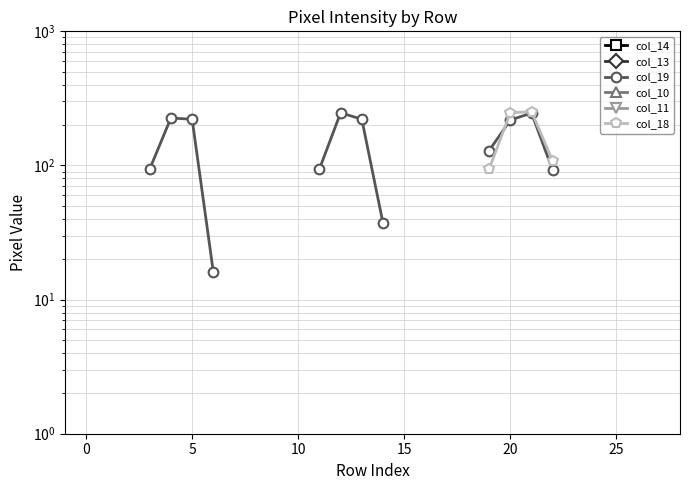

Is the value of col_13 at 15 greater than the value of col_19 at 13?

No